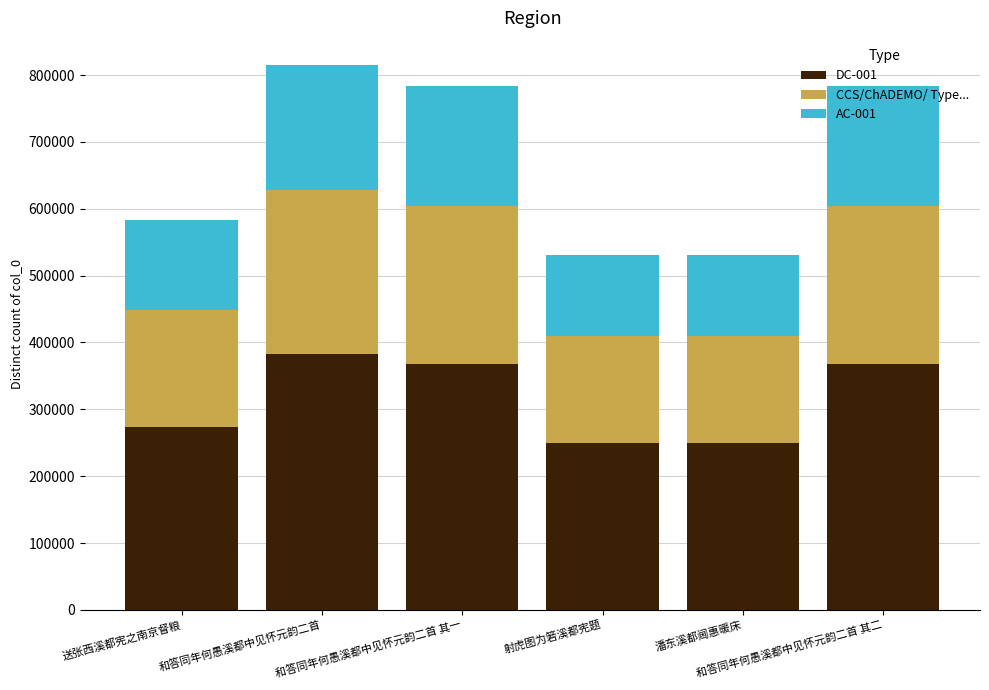

What is the lowest value of the DC-001 series?

249618